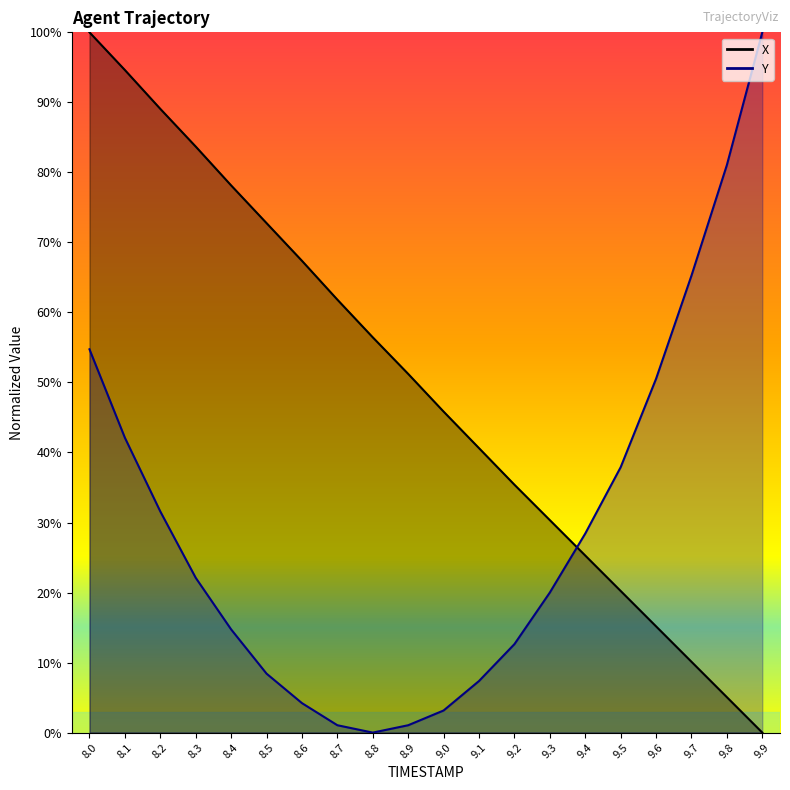

How many lines are shown in the chart?

2